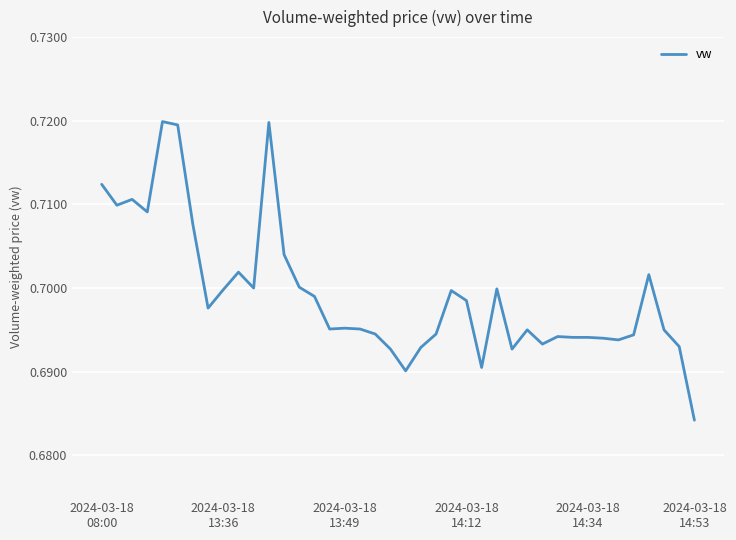

How many points are lower than both their immediate neighbors (excluding endpoints)?

10